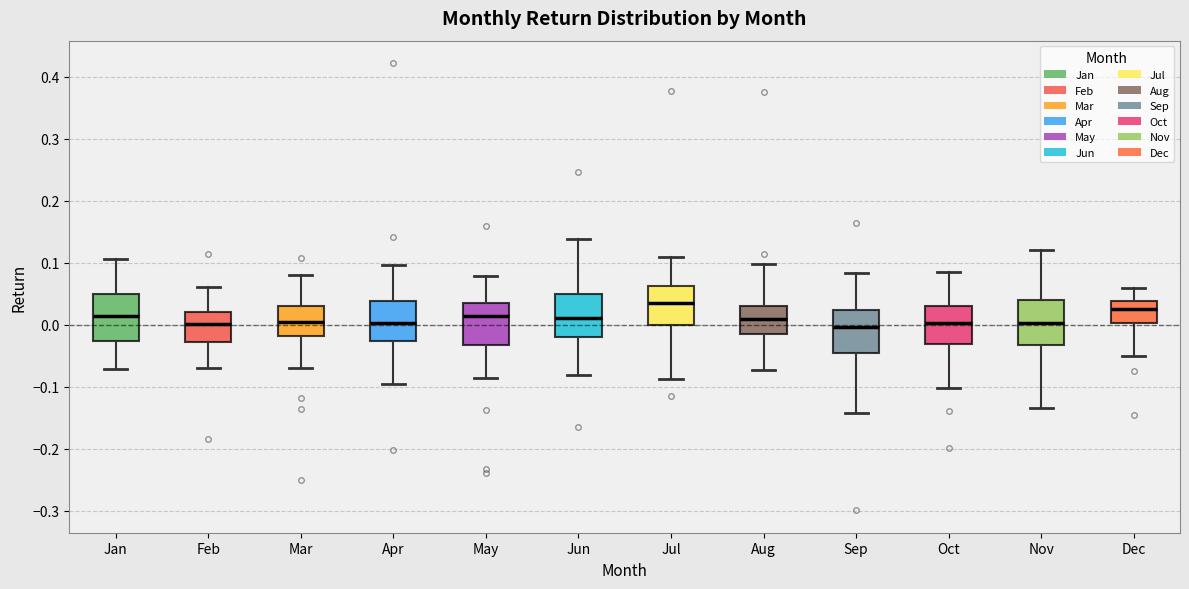

Reading left to right, read every box against the y-axis: the position of its median line, the range the box covers, and the ends of its whiskers. The values are not printed on the chart, so give them approximately, as read against the axis.

Jan: median 0.01, box -0.03 to 0.05, whiskers -0.07 to 0.11
Feb: median 0.00, box -0.03 to 0.02, whiskers -0.07 to 0.06
Mar: median 0.00, box -0.02 to 0.03, whiskers -0.07 to 0.08
Apr: median 0.00, box -0.03 to 0.04, whiskers -0.10 to 0.10
May: median 0.01, box -0.03 to 0.04, whiskers -0.09 to 0.08
Jun: median 0.01, box -0.02 to 0.05, whiskers -0.08 to 0.14
Jul: median 0.04, box 0.00 to 0.06, whiskers -0.09 to 0.11
Aug: median 0.01, box -0.01 to 0.03, whiskers -0.07 to 0.10
Sep: median 0.00, box -0.05 to 0.02, whiskers -0.14 to 0.08
Oct: median 0.00, box -0.03 to 0.03, whiskers -0.10 to 0.08
Nov: median 0.00, box -0.03 to 0.04, whiskers -0.13 to 0.12
Dec: median 0.02, box 0.00 to 0.04, whiskers -0.05 to 0.06